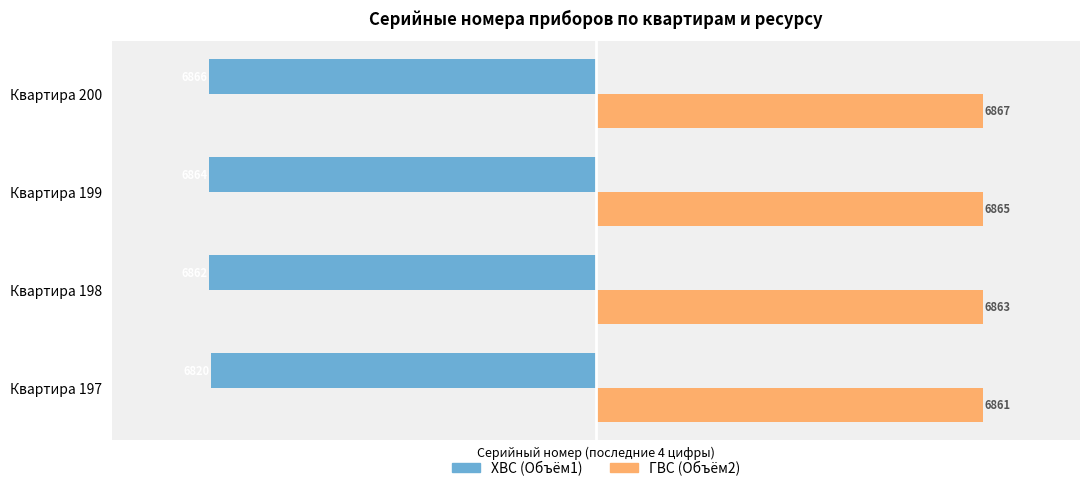

Count the ГВС (Объём2) values in the range 6863 to 6867.

3